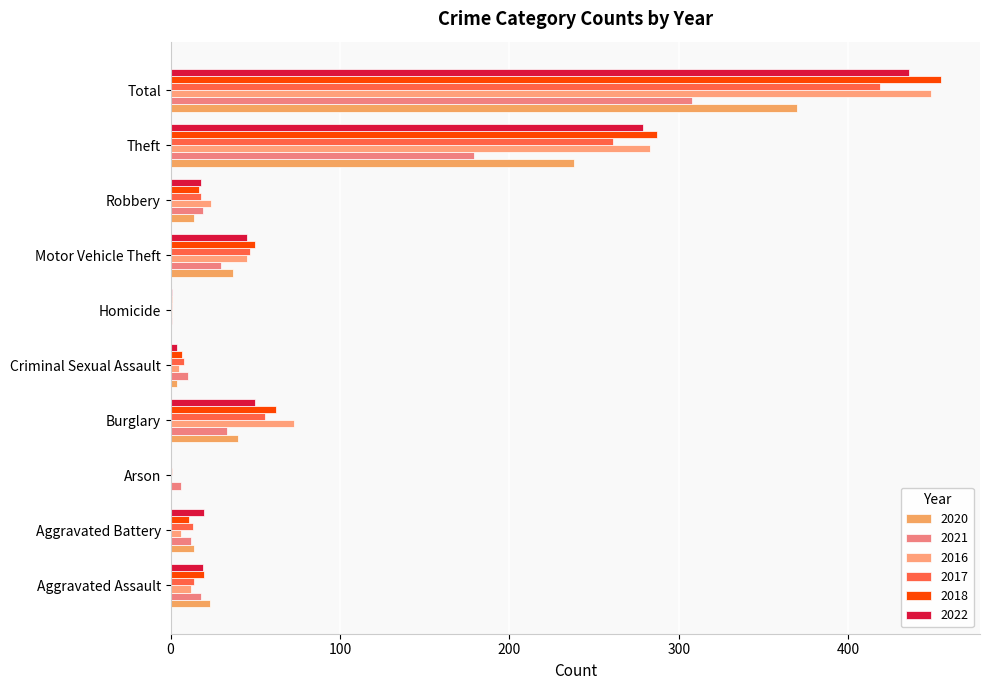

At which label is 2020 closest to 185?

Theft